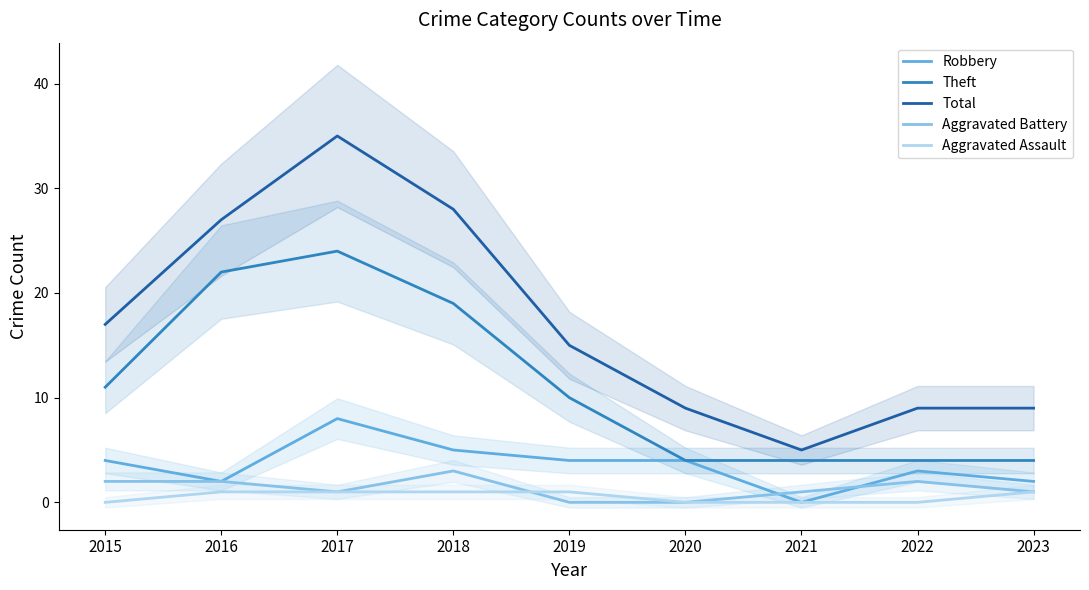

True or false: Aggravated Assault and Total intersect in this chart.

False